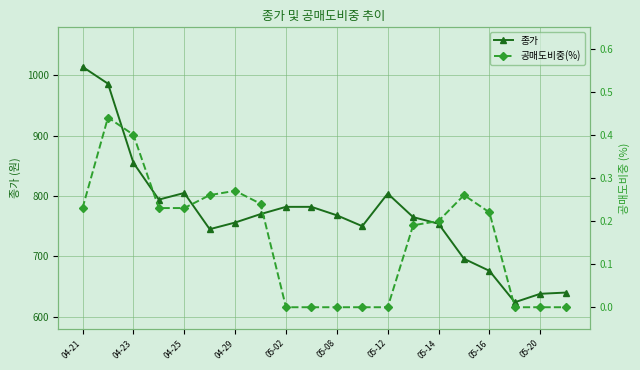

Reading left to right, list all the values displayed in this chart.

종가: 1014.0	986.0	855.0	794.0	805.0	745.0	756.0	770.0	782.0	782.0	768.0	750.0	804.0	765.0	754.0	696.0	676.0	624.0	638.0	640.0
공매도비중(%): 0.2	0.4	0.4	0.2	0.2	0.3	0.3	0.2	0.0	0.0	0.0	0.0	0.0	0.2	0.2	0.3	0.2	0.0	0.0	0.0